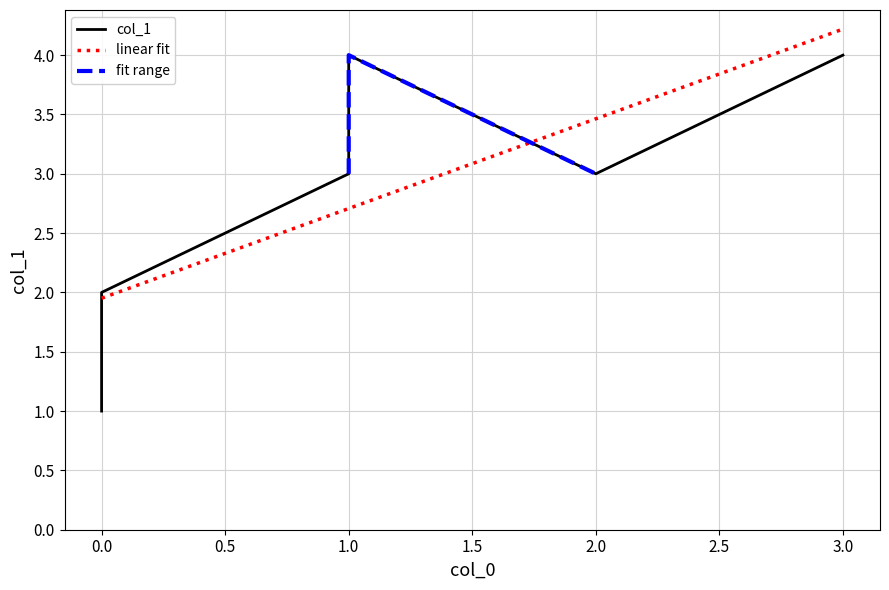

The chart shows a value of 2 at 1. True or false?

False